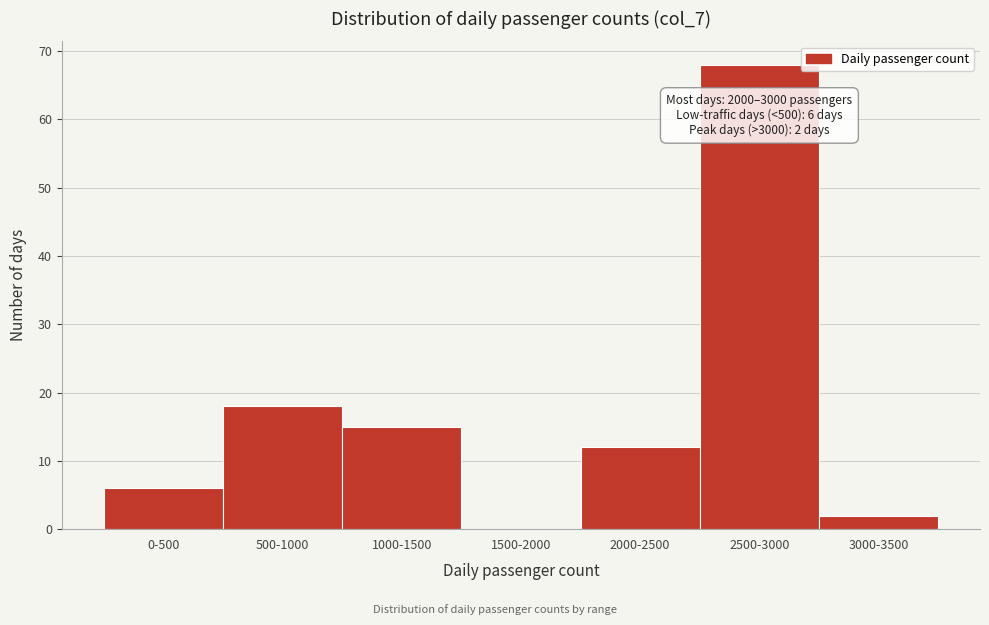

Reading left to right, extract all data points from this chart.

0-500=6	500-1000=18	1000-1500=15	1500-2000=0	2000-2500=12	2500-3000=68	3000-3500=2